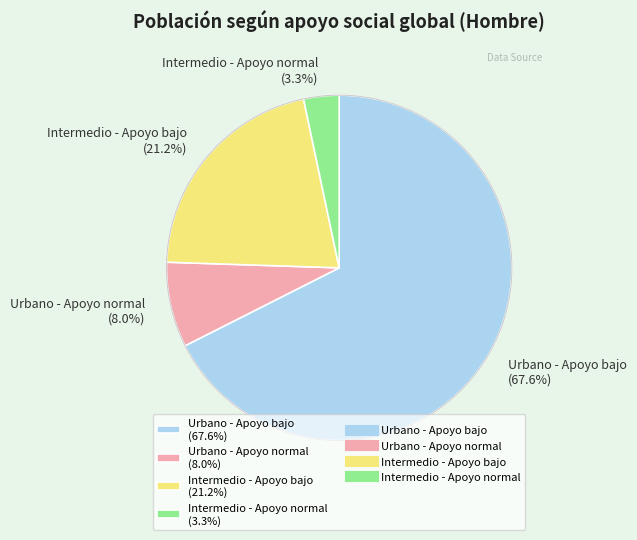

To the nearest percent, what portion does Urbano - Apoyo bajo represent?

68%